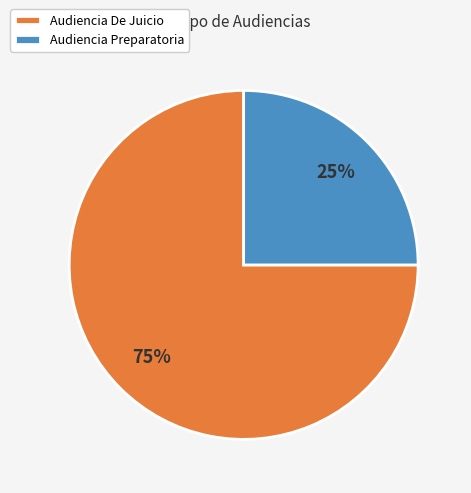

To the nearest percent, what percentage of the pie is Audiencia De Juicio?

75%